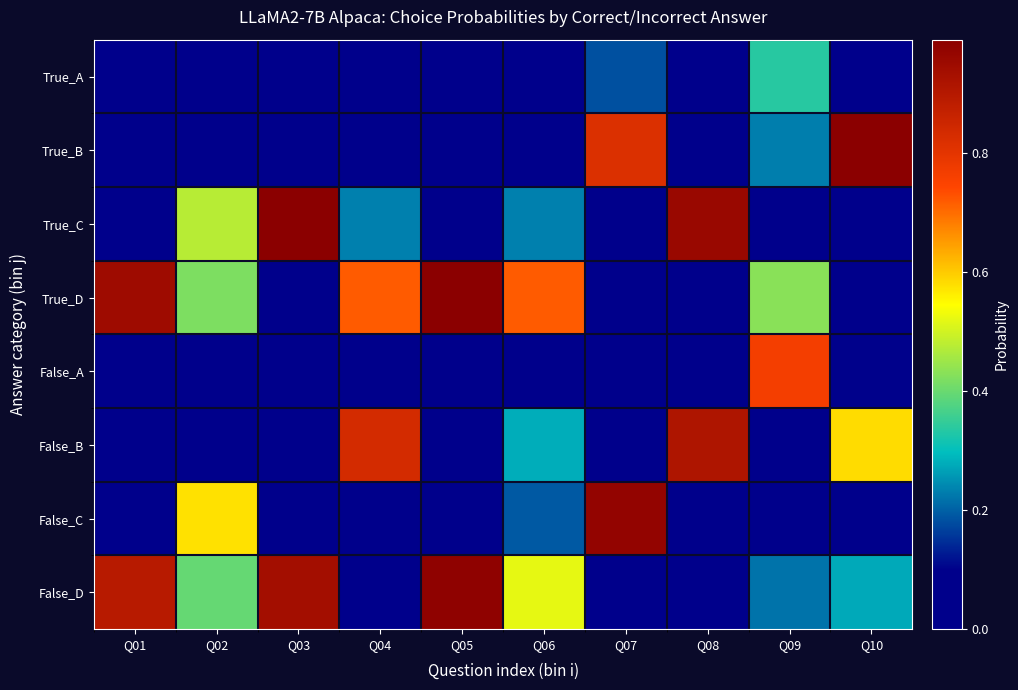

Reading left to right, extract all data points from this chart.

True_A: Q01=0.0	Q02=0.1	Q03=0.0	Q04=0.0	Q05=0.0	Q06=0.0	Q07=0.2	Q08=0.0	Q09=0.3	Q10=0.0
True_B: Q01=0.0	Q02=0.0	Q03=0.0	Q04=0.0	Q05=0.0	Q06=0.0	Q07=0.8	Q08=0.0	Q09=0.2	Q10=1.0
True_C: Q01=0.0	Q02=0.5	Q03=1.0	Q04=0.2	Q05=0.0	Q06=0.2	Q07=0.0	Q08=1.0	Q09=0.0	Q10=0.0
True_D: Q01=0.9	Q02=0.4	Q03=0.0	Q04=0.7	Q05=1.0	Q06=0.7	Q07=0.0	Q08=0.0	Q09=0.4	Q10=0.0
False_A: Q01=0.0	Q02=0.0	Q03=0.0	Q04=0.0	Q05=0.0	Q06=0.0	Q07=0.0	Q08=0.1	Q09=0.8	Q10=0.1
False_B: Q01=0.1	Q02=0.0	Q03=0.0	Q04=0.8	Q05=0.0	Q06=0.3	Q07=0.0	Q08=0.9	Q09=0.0	Q10=0.6
False_C: Q01=0.0	Q02=0.6	Q03=0.0	Q04=0.0	Q05=0.0	Q06=0.2	Q07=1.0	Q08=0.0	Q09=0.0	Q10=0.0
False_D: Q01=0.9	Q02=0.4	Q03=0.9	Q04=0.1	Q05=1.0	Q06=0.5	Q07=0.0	Q08=0.0	Q09=0.2	Q10=0.3